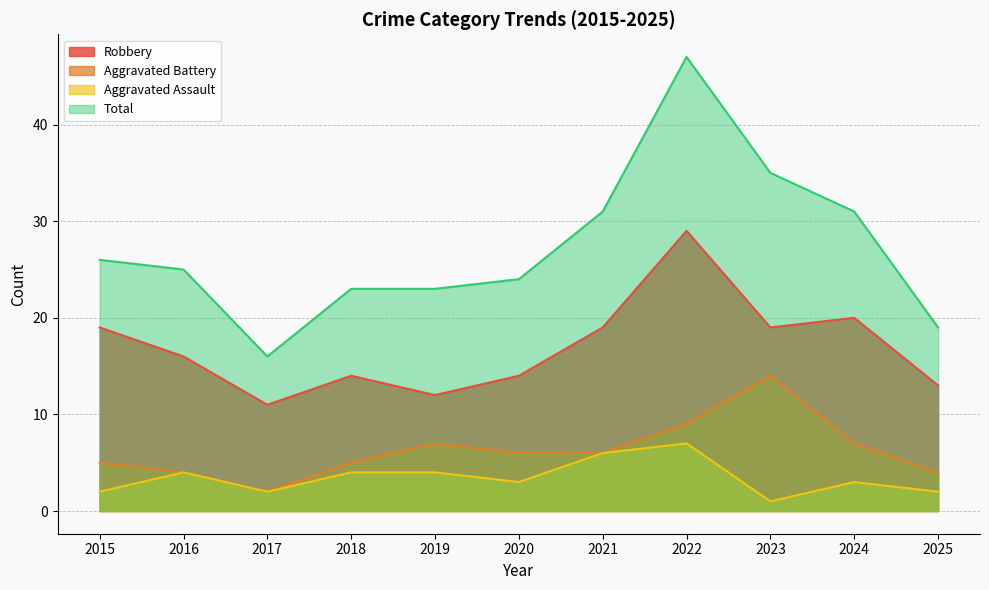

The value of Aggravated Battery at 2016 is 4. True or false?

True